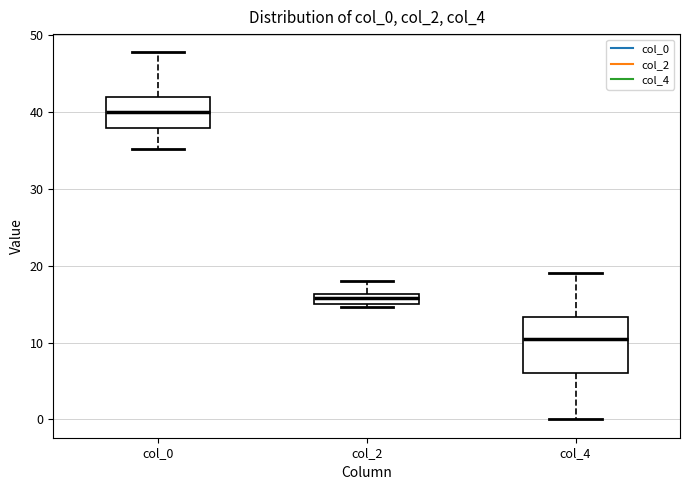

Which box has the highest median line?

col_0